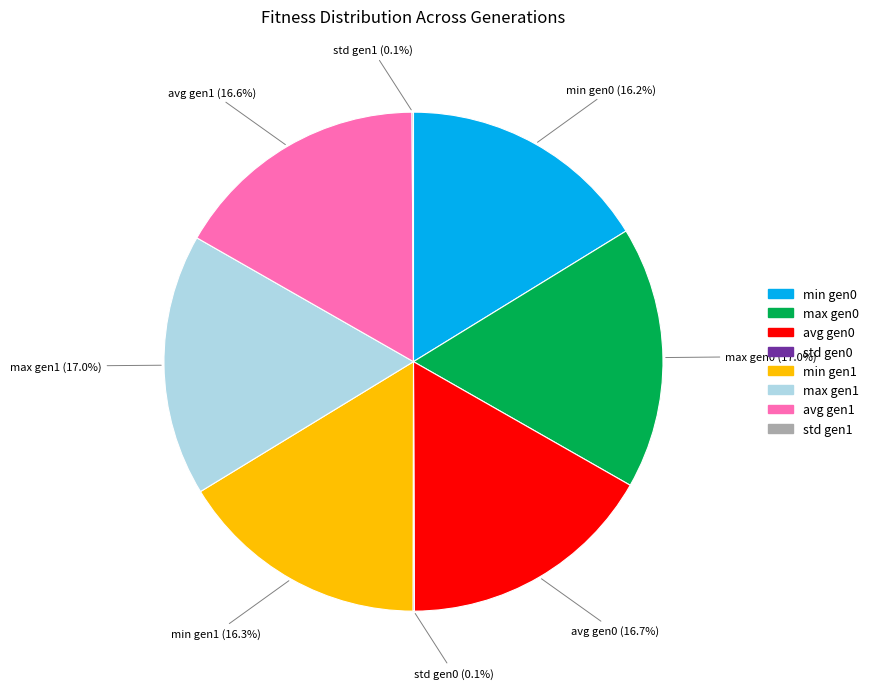

Is there any slice that represents more than half of the pie?

No